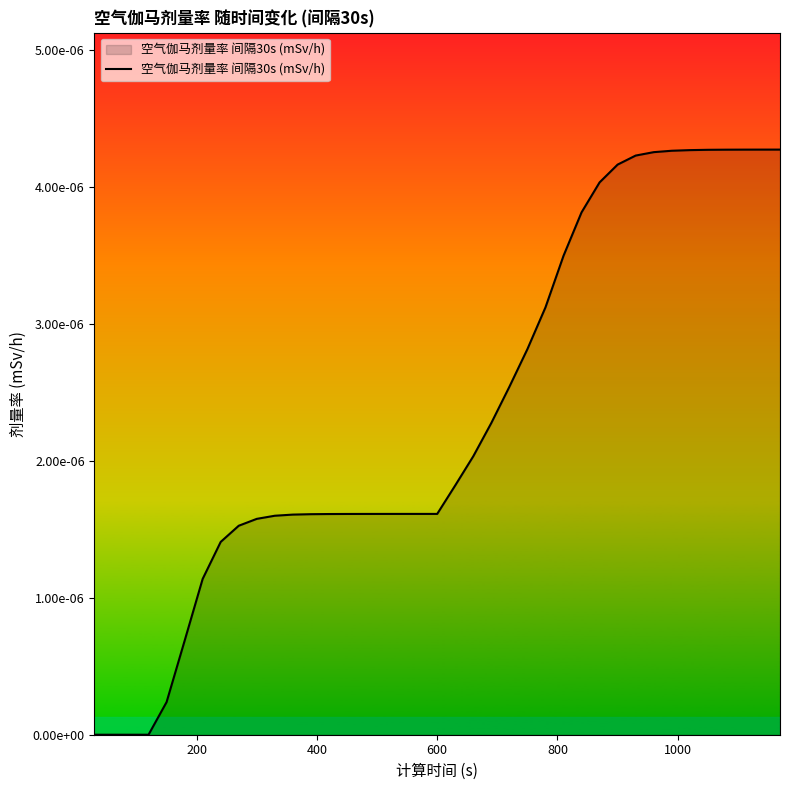

Does the chart display data point markers on the line(s)?

No